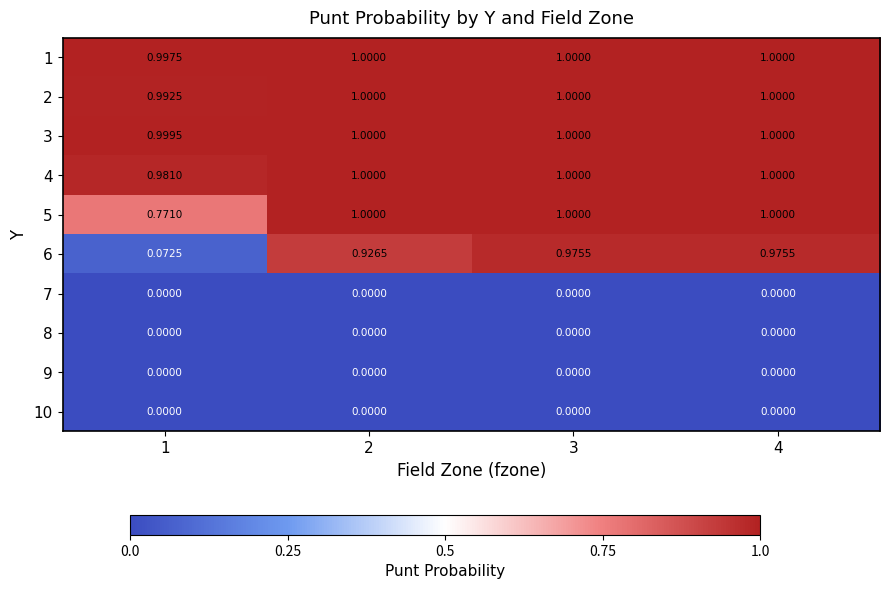

What is the difference between the highest and lowest values at 1?

1.0